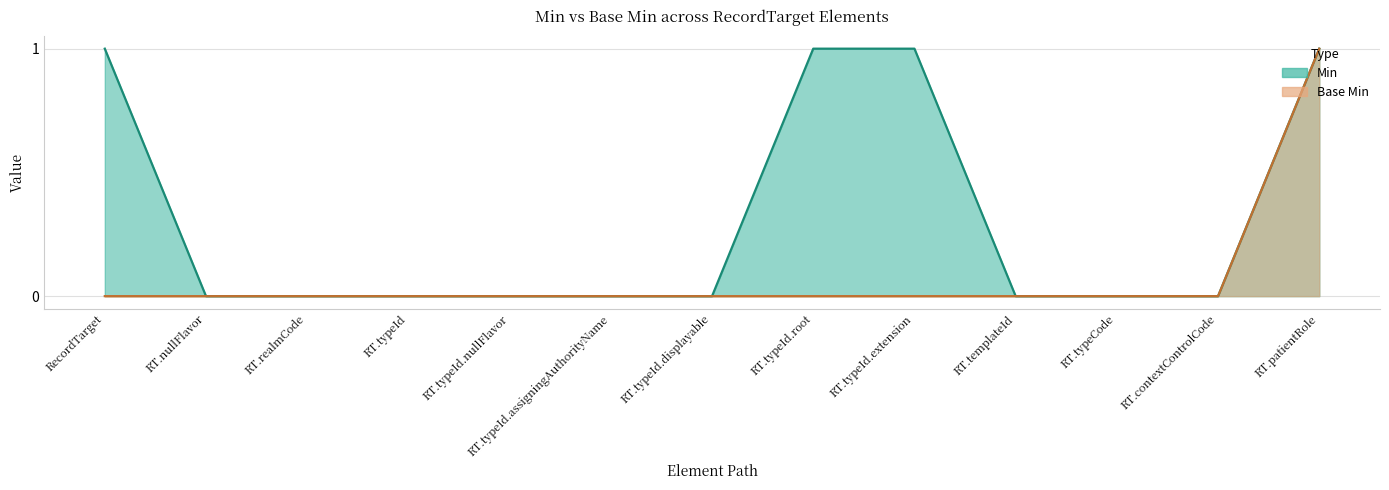

What is the difference between the second highest and minimum values in the Min series?

1